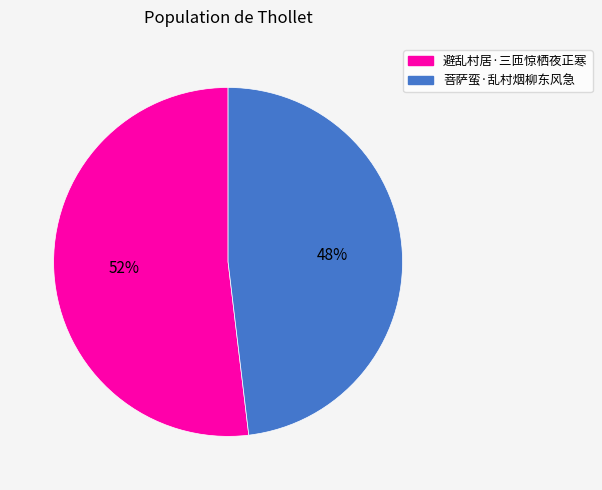

Which category has the smallest portion of the pie?

菩萨蛮·乱村烟柳东风急